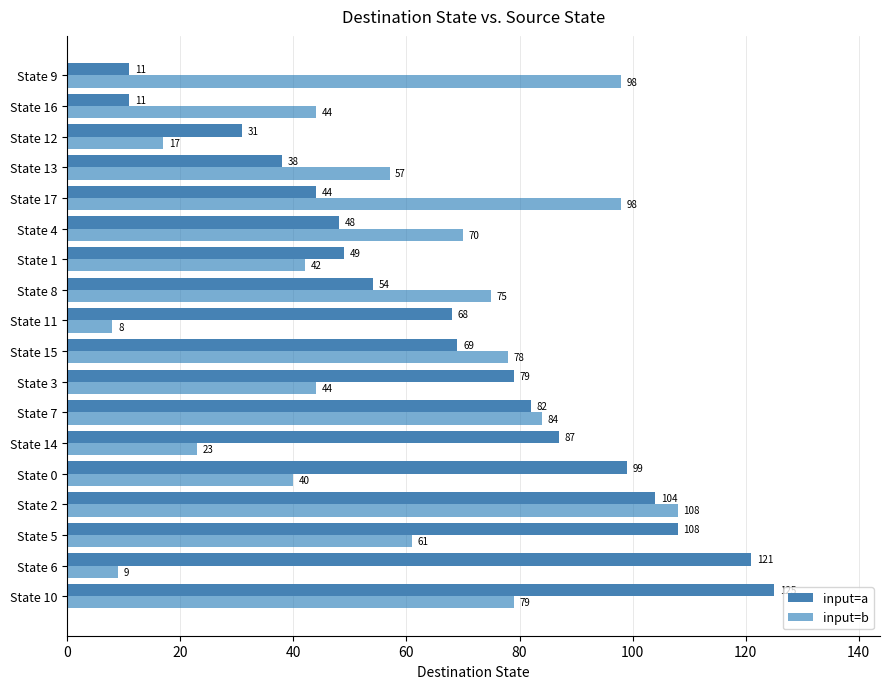

Rank the series by their maximum value, from lowest to highest.

input=b, input=a